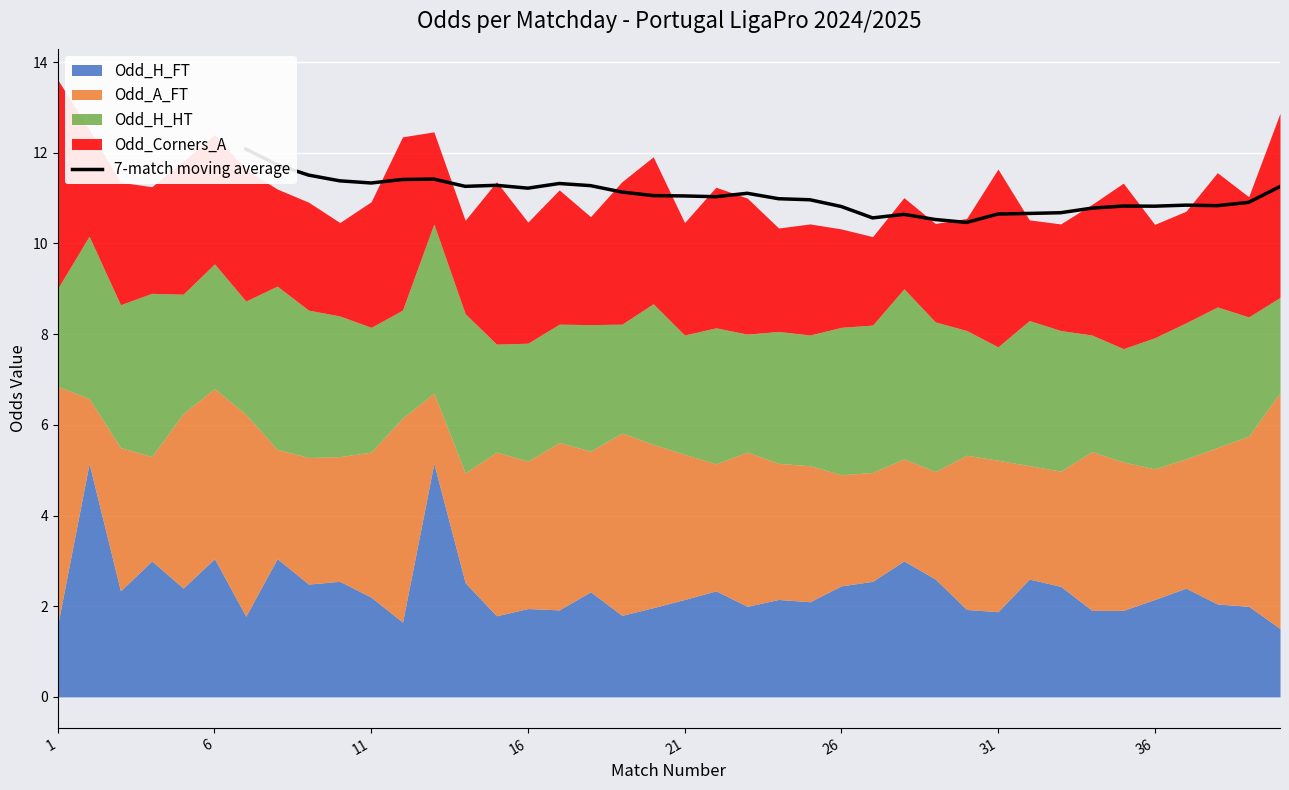

At which category does the chart reach its peak across all series?

1